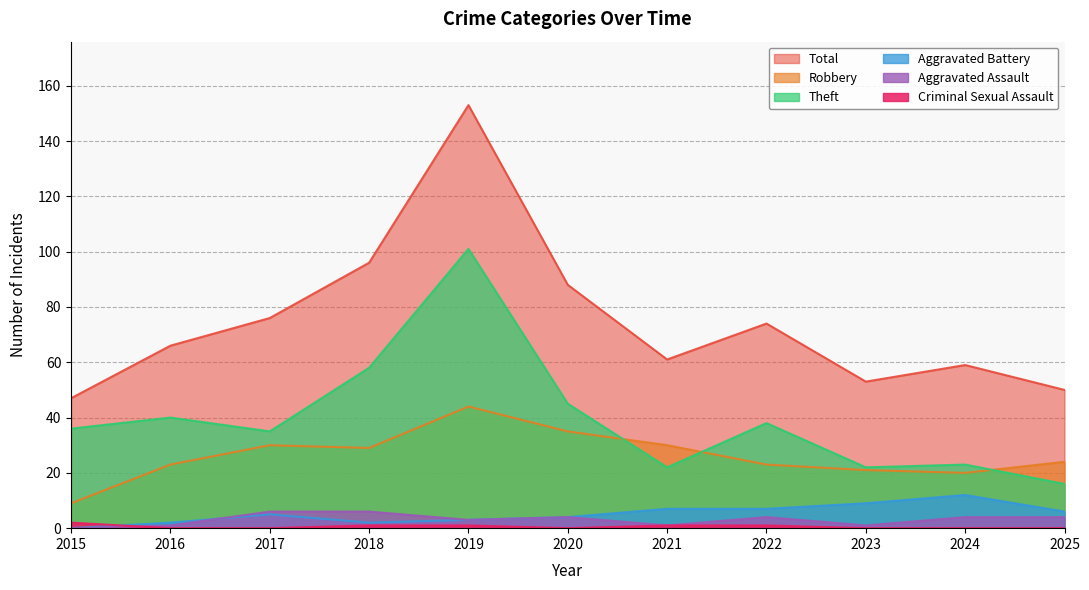

True or false: Robbery and Aggravated Battery intersect in this chart.

False